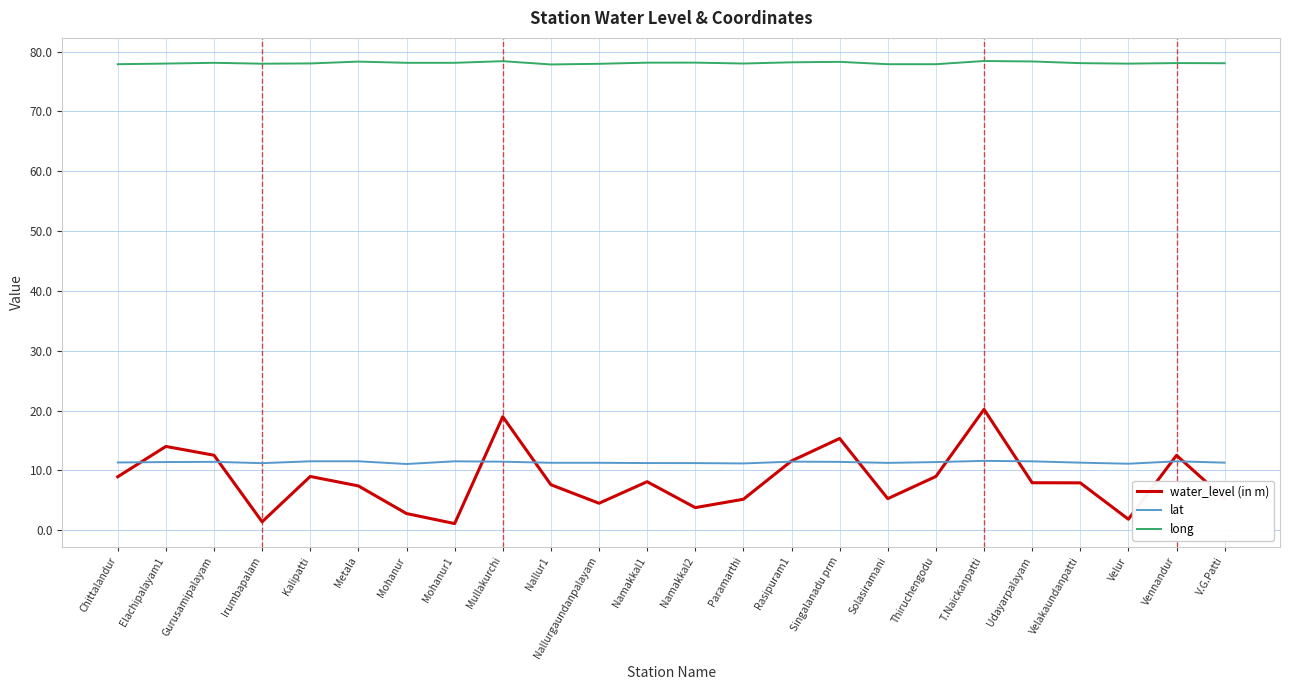

True or false: lat has a value of 11.2 at Namakkal2.

True